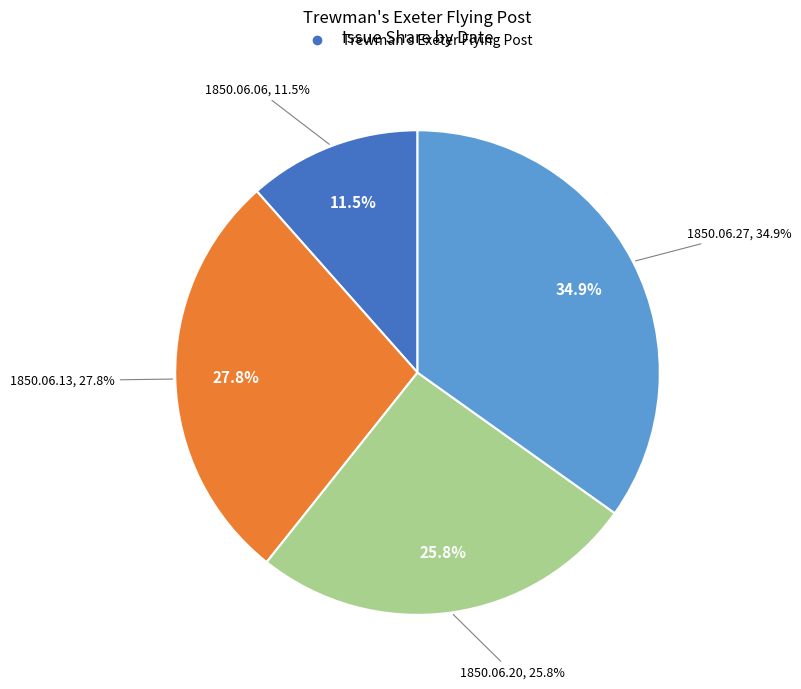

Between 1850.06.27 and 1850.06.13, which is larger?

1850.06.27